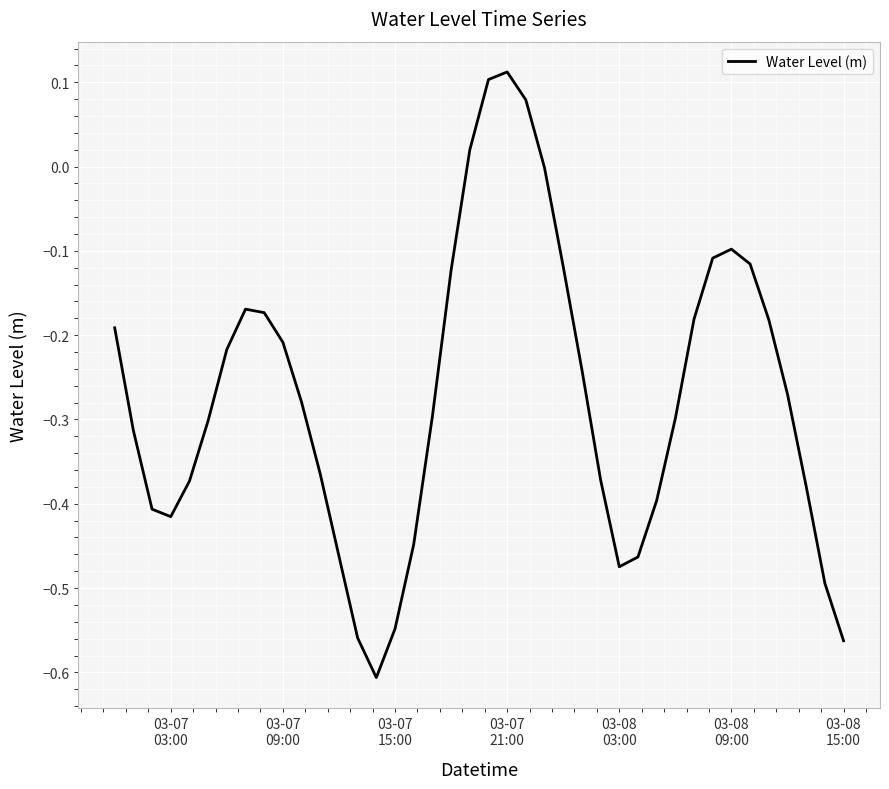

What is the difference between the maximum and minimum values?

0.7